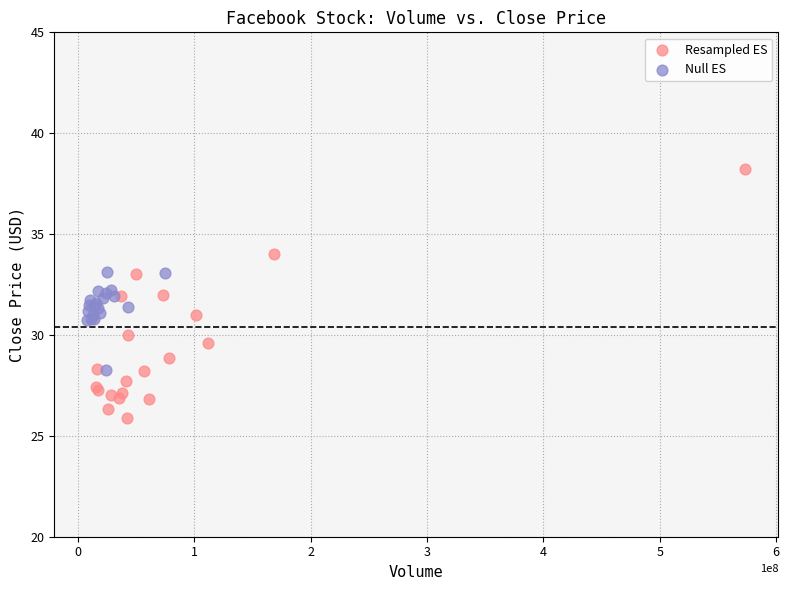

Which series has the widest spread of Y values?

Resampled ES